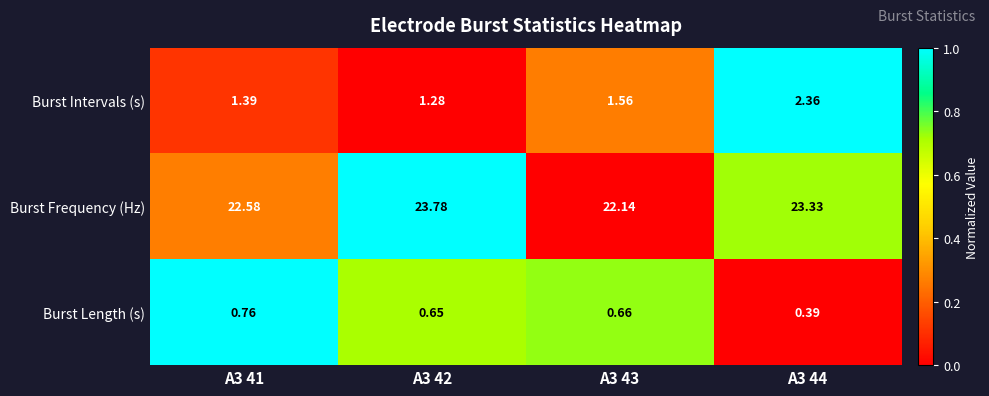

Which series has the largest total across all categories?

Burst Frequency (Hz)